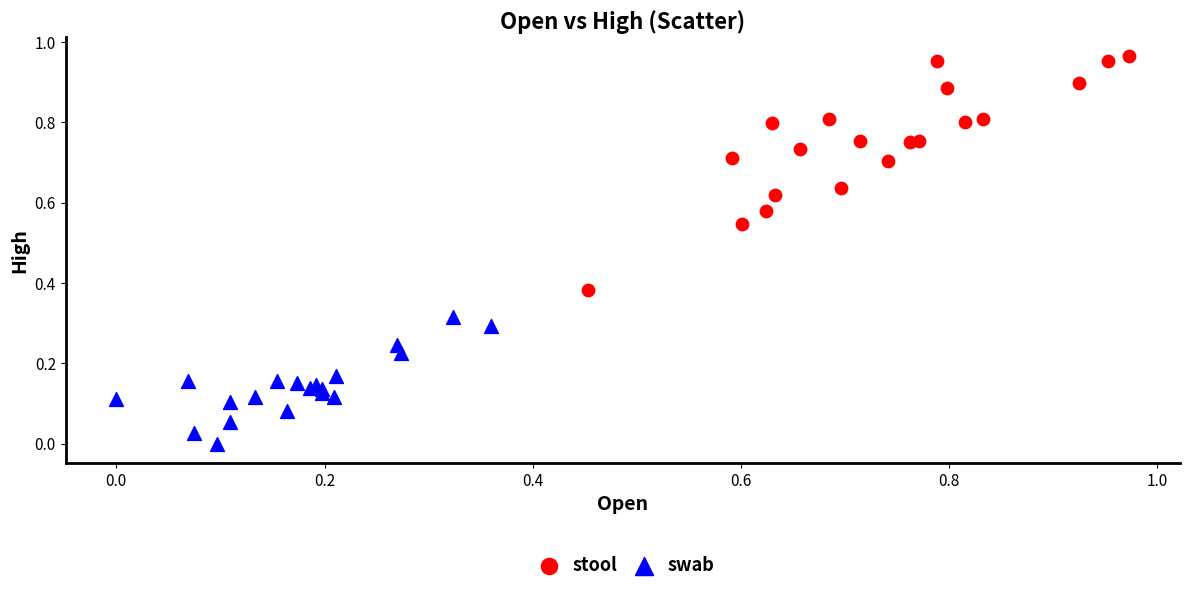

Which series reaches the maximum Y coordinate?

stool